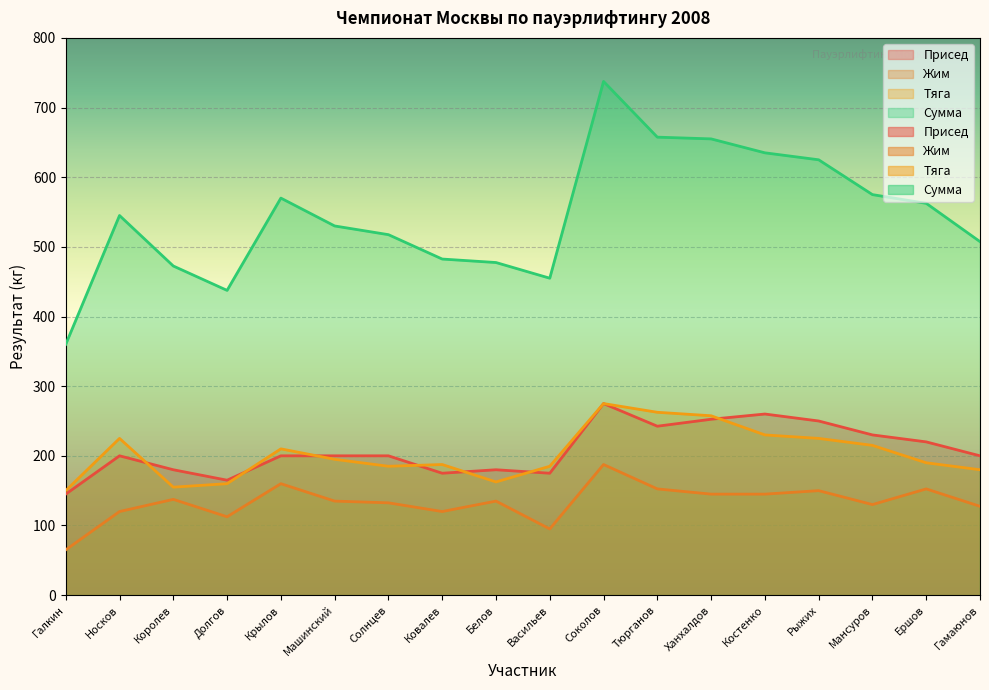

Which series has the largest range (max minus min)?

Сумма